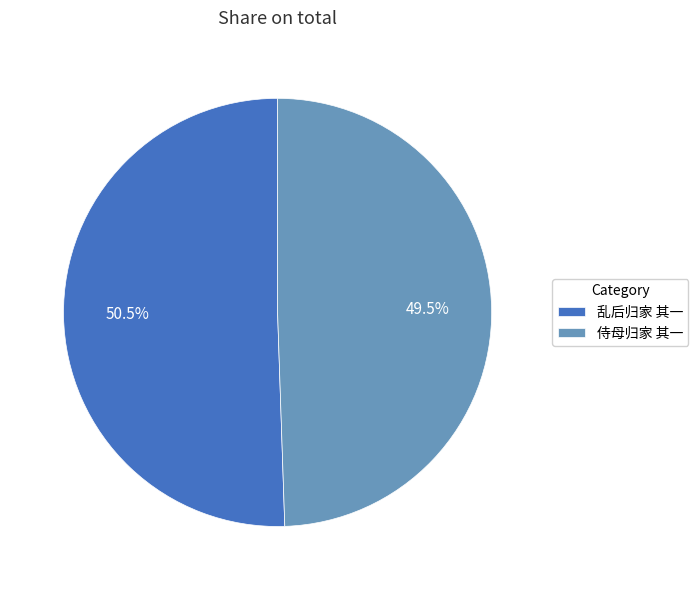

Is the sum of 乱后归家 其一 and 侍母归家 其一 greater than half?

Yes